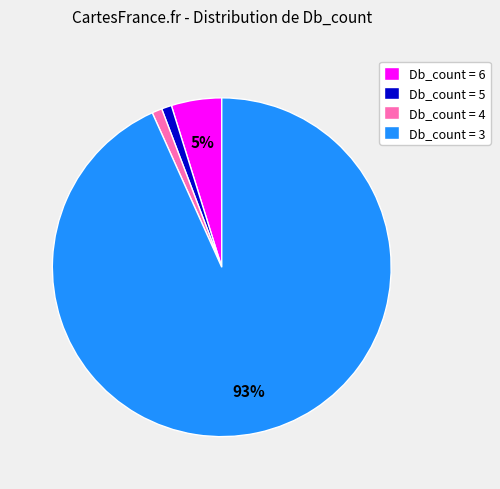

Is the sum of Db_count = 5 and Db_count = 4 greater than half?

No